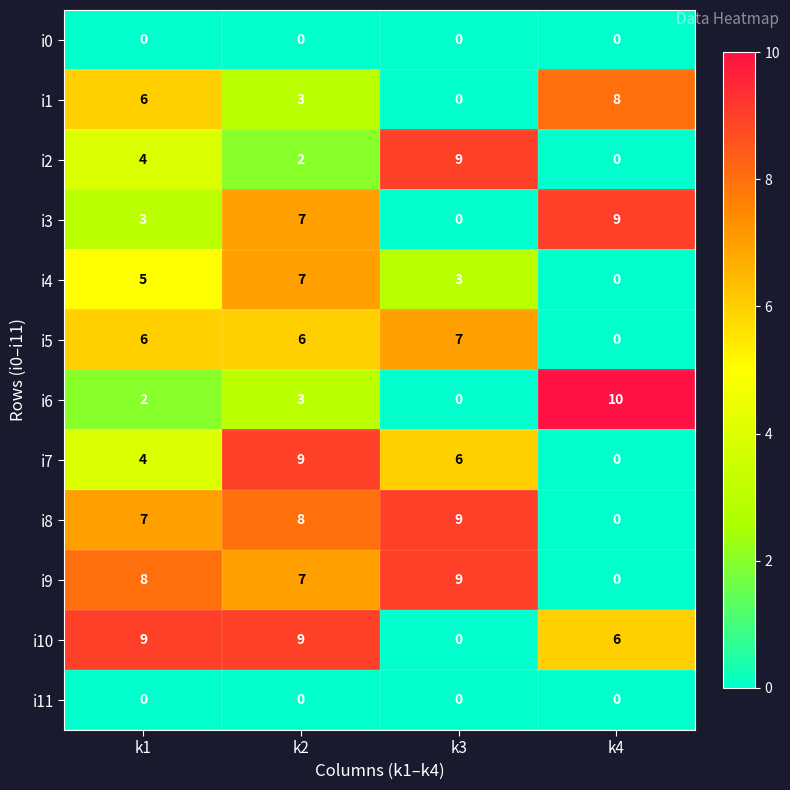

What is the difference between the highest and lowest values at k4?

10